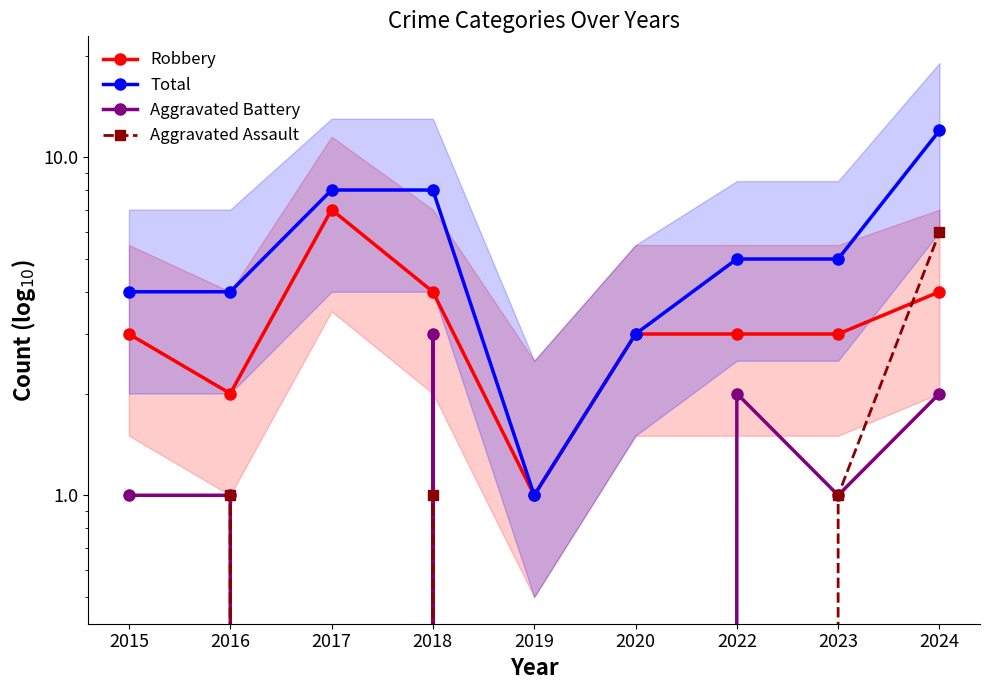

Rank the series by their maximum value, from highest to lowest.

Total, Robbery, Aggravated Assault, Aggravated Battery